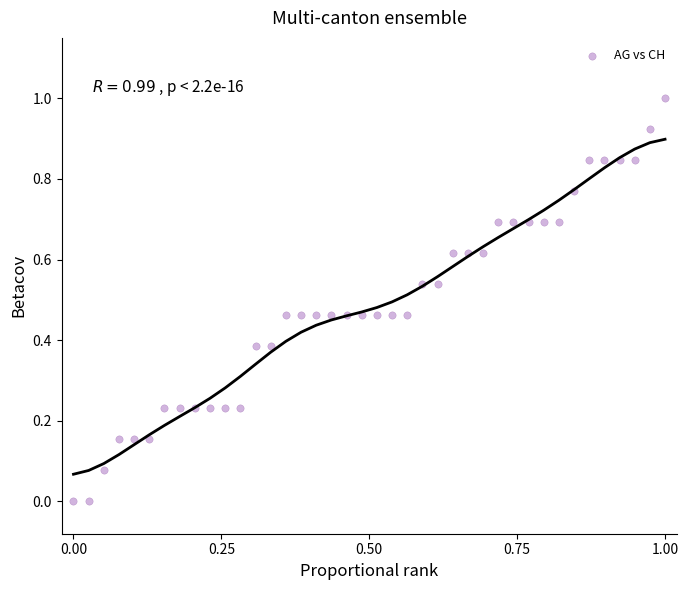

What is the range of Y values (max minus min)?

1.0